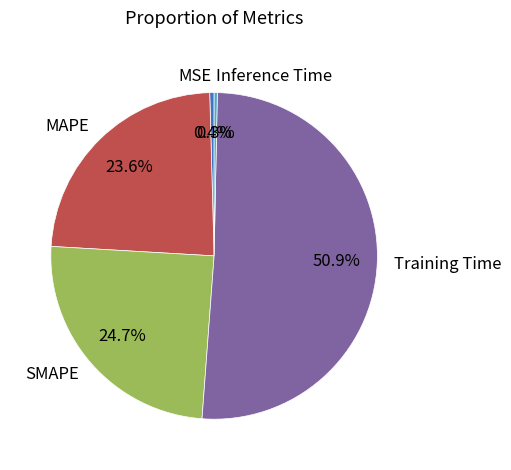

Is there any slice that represents more than half of the pie?

Yes